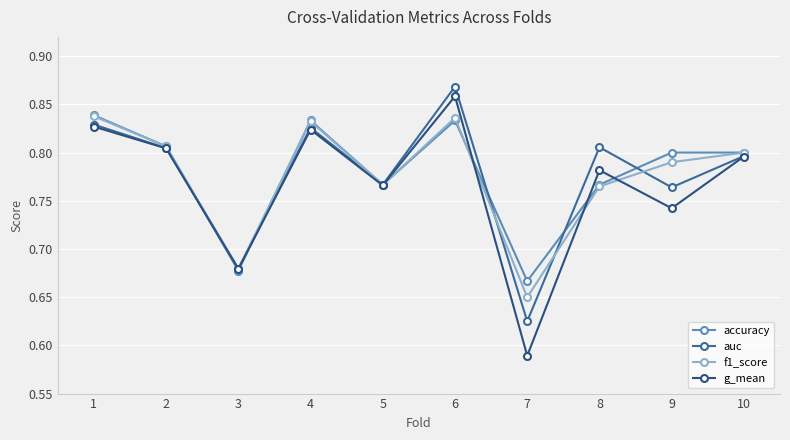

At 7, list the series in order from largest to smallest.

accuracy, f1_score, auc, g_mean